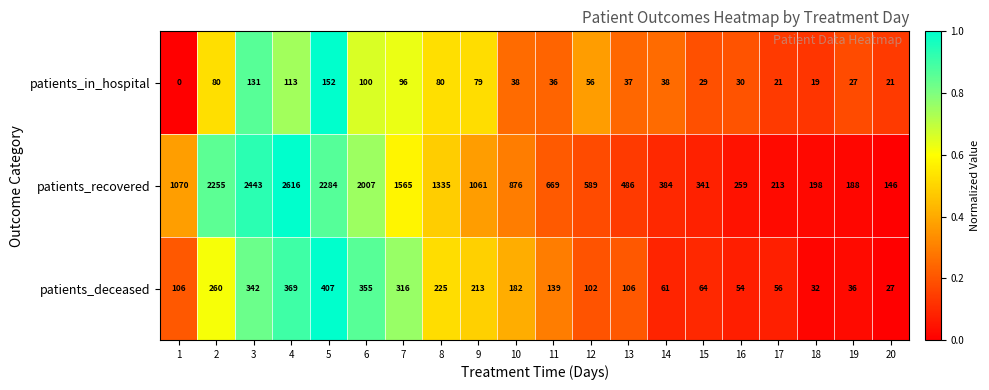

What is the sum of all patients_in_hospital values?

1183